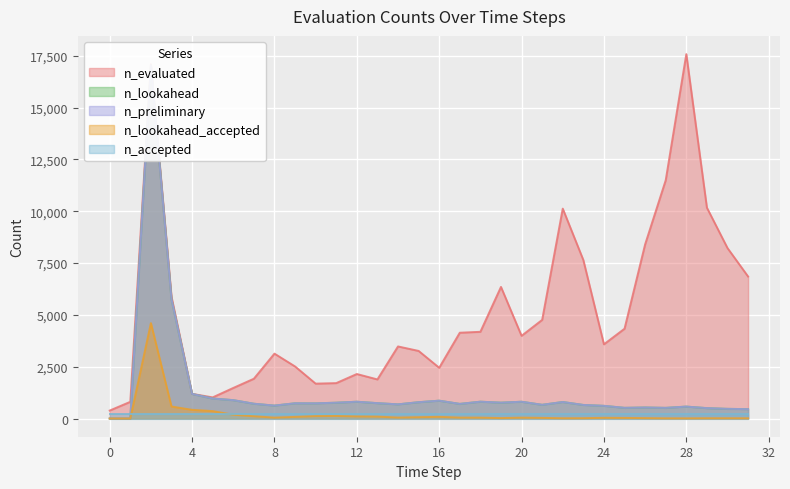

True or false: n_lookahead_accepted and n_preliminary cross at least once.

False